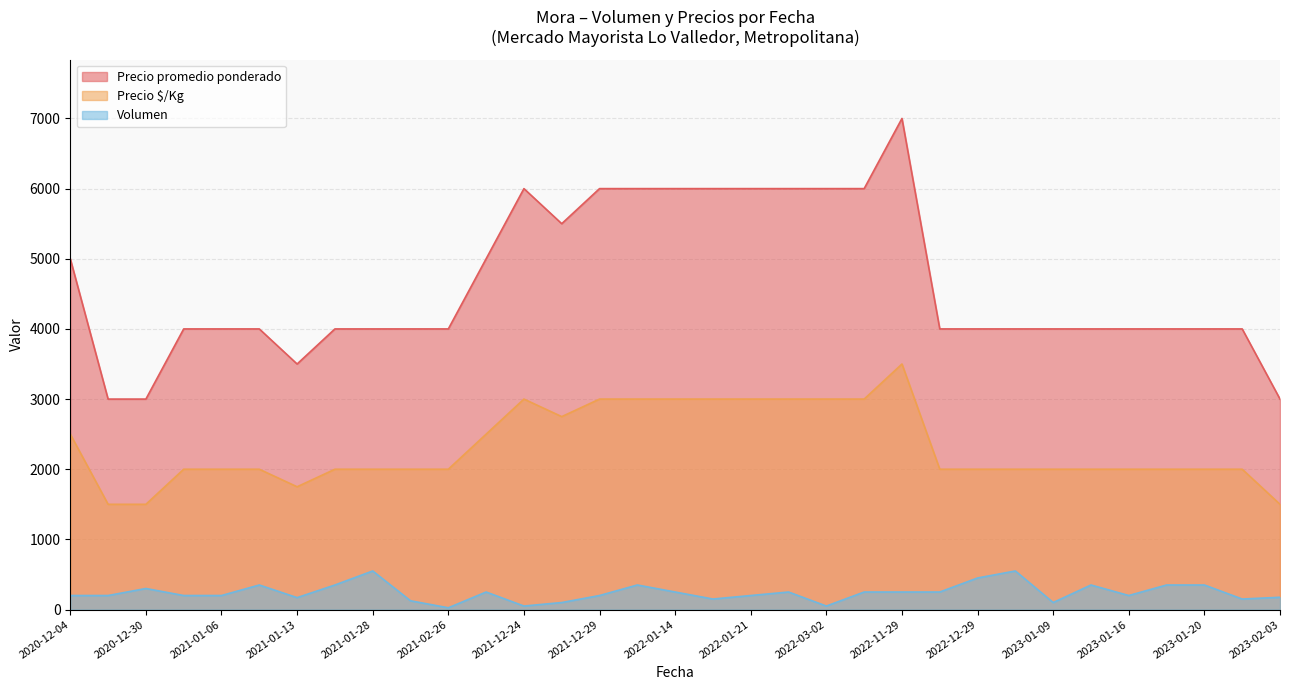

True or false: Precio $/Kg and Precio promedio ponderado intersect in this chart.

False